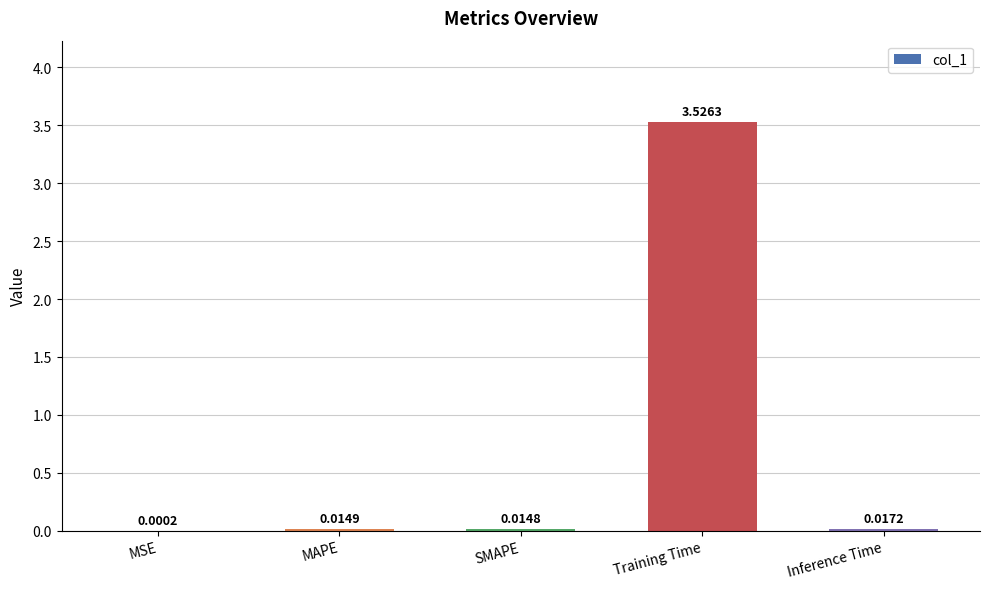

What is the sum of all values?

3.6